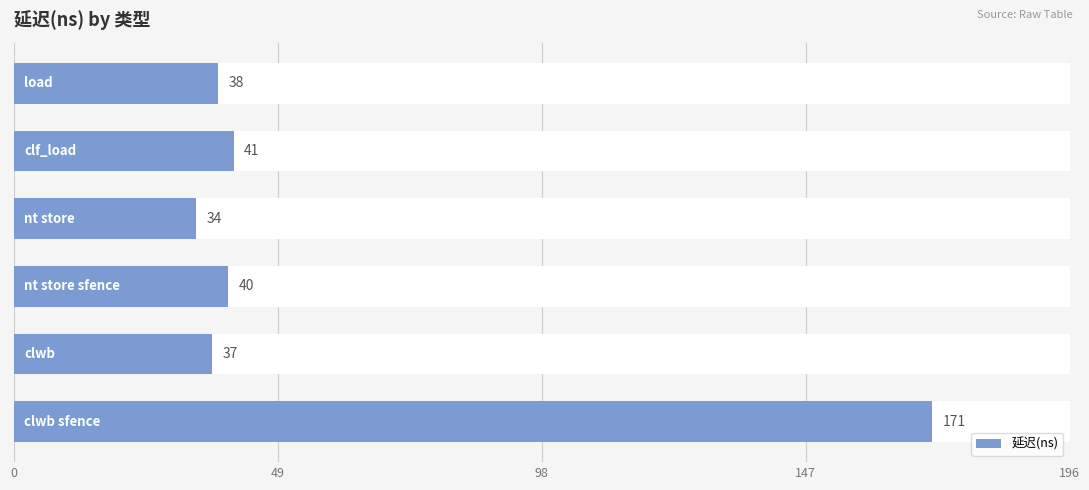

True or false: the data shows 25 at 98.

False